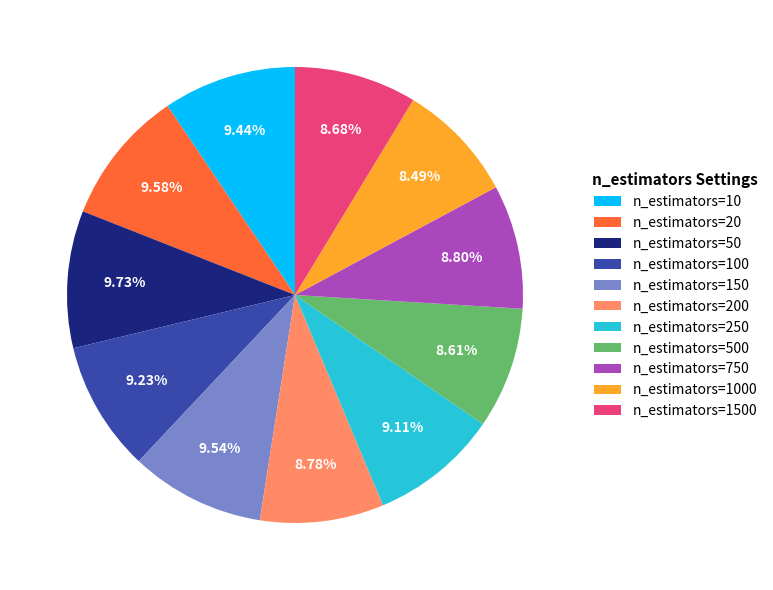

The n_estimators=100 slice represents 9% of the pie. True or false?

True